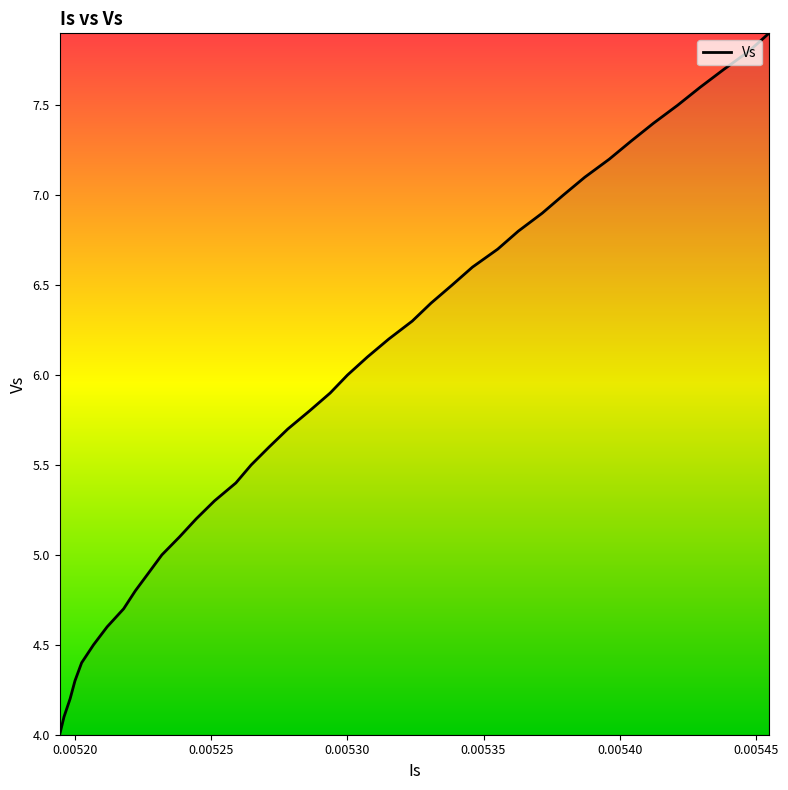

What is the difference between the maximum and minimum values?

3.9